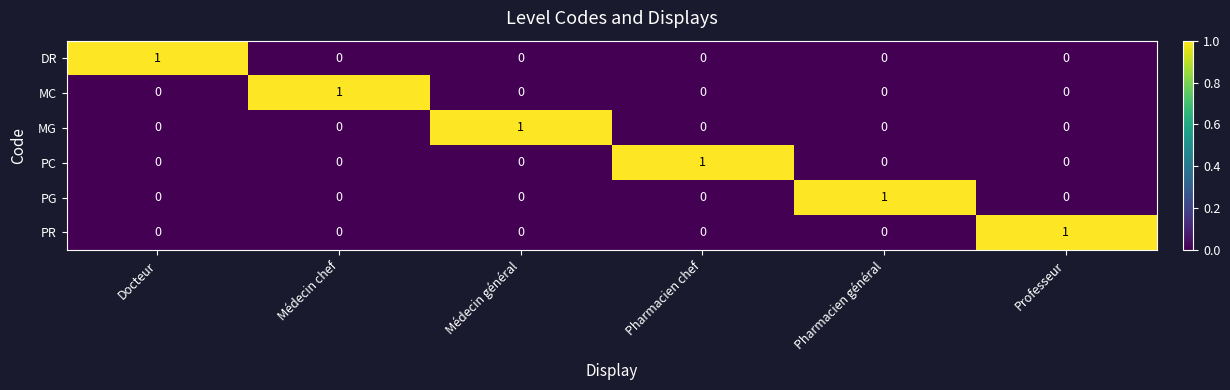

Count the PG values in the range 0 to 1.

6